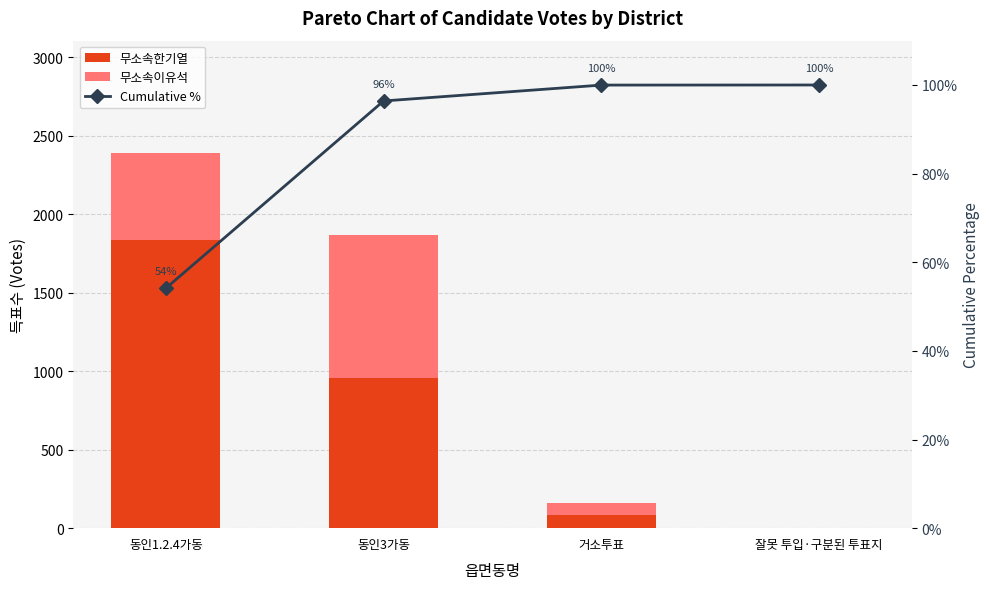

What is the difference between the maximum and minimum values in the 무소속이유석 series?

910.0